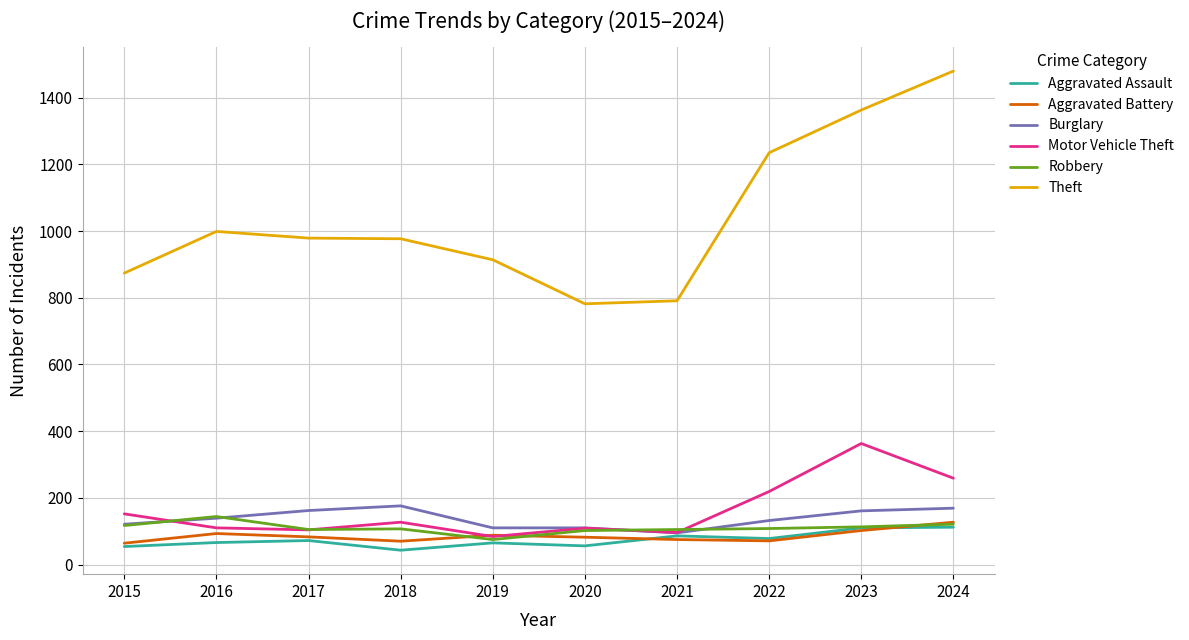

Which series has the largest total across all categories?

Theft